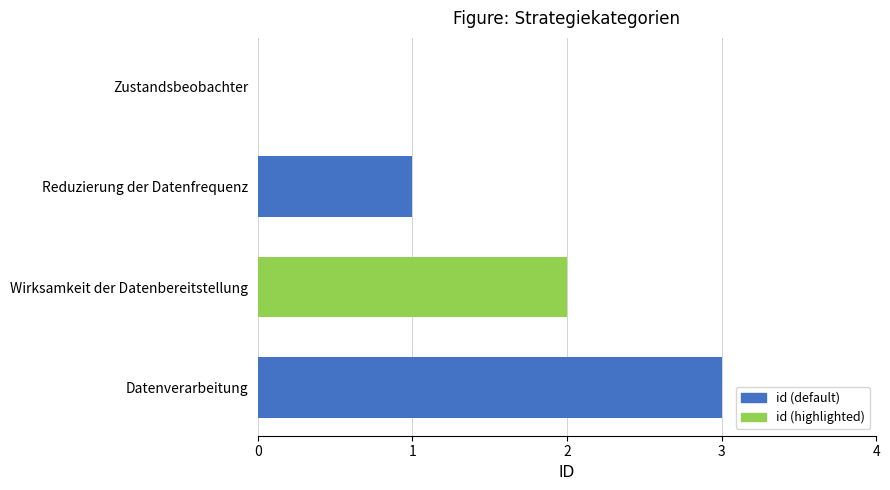

What is the sum of all values?

6